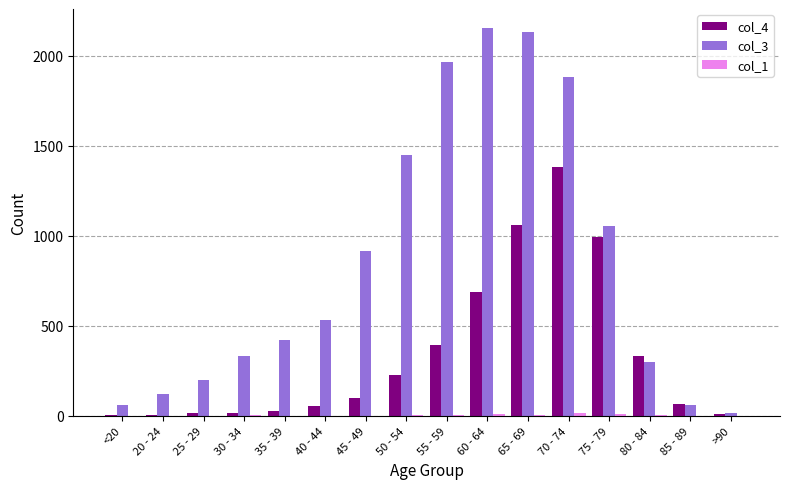

How many distinct data groups are displayed?

3